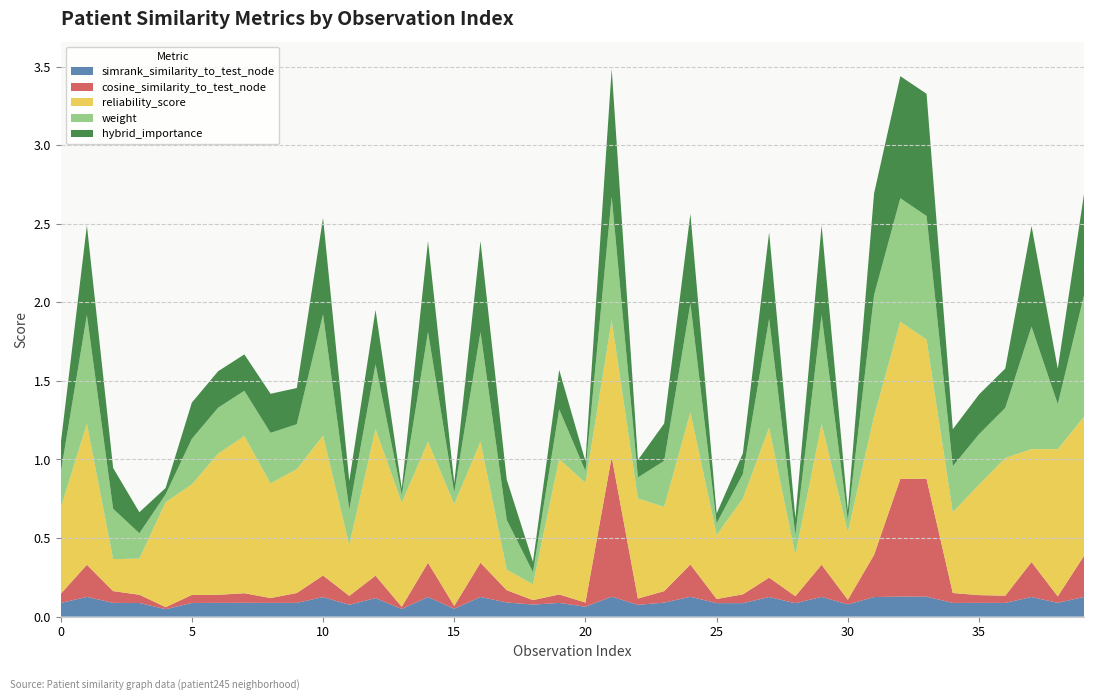

Reading right to left, transcribe all the data shown in this chart.

weight: 0.8	0.3	0.8	0.3	0.3	0.3	0.8	0.8	0.8	0.1	0.7	0.1	0.7	0.2	0.1	0.7	0.3	0.1	0.8	0.1	0.3	0.1	0.3	0.7	0.1	0.7	0.0	0.4	0.2	0.8	0.3	0.3	0.3	0.3	0.3	0.1	0.2	0.3	0.7	0.2
reliability_score: 0.9	0.9	0.7	0.9	0.7	0.5	0.9	1.0	0.9	0.4	0.9	0.3	1.0	0.6	0.4	1.0	0.5	0.6	0.9	0.8	0.9	0.1	0.1	0.8	0.6	0.8	0.7	0.9	0.3	0.9	0.8	0.7	1.0	0.9	0.7	0.7	0.2	0.2	0.9	0.5
simrank_similarity_to_test_node: 0.1	0.1	0.1	0.1	0.1	0.1	0.1	0.1	0.1	0.1	0.1	0.1	0.1	0.1	0.1	0.1	0.1	0.1	0.1	0.1	0.1	0.1	0.1	0.1	0.1	0.1	0.0	0.1	0.1	0.1	0.1	0.1	0.1	0.1	0.1	0.0	0.1	0.1	0.1	0.1
cosine_similarity_to_test_node: 0.3	0.0	0.2	0.0	0.0	0.1	0.7	0.7	0.3	0.0	0.2	0.0	0.1	0.1	0.0	0.2	0.1	0.0	0.9	0.0	0.1	0.0	0.1	0.2	0.0	0.2	0.0	0.1	0.1	0.1	0.1	0.0	0.1	0.1	0.1	0.0	0.1	0.1	0.2	0.1
hybrid_importance: 0.6	0.2	0.6	0.3	0.3	0.2	0.8	0.8	0.6	0.1	0.6	0.1	0.6	0.1	0.1	0.6	0.2	0.1	0.8	0.1	0.3	0.1	0.3	0.6	0.1	0.6	0.0	0.3	0.2	0.6	0.2	0.2	0.2	0.2	0.2	0.0	0.1	0.3	0.6	0.2